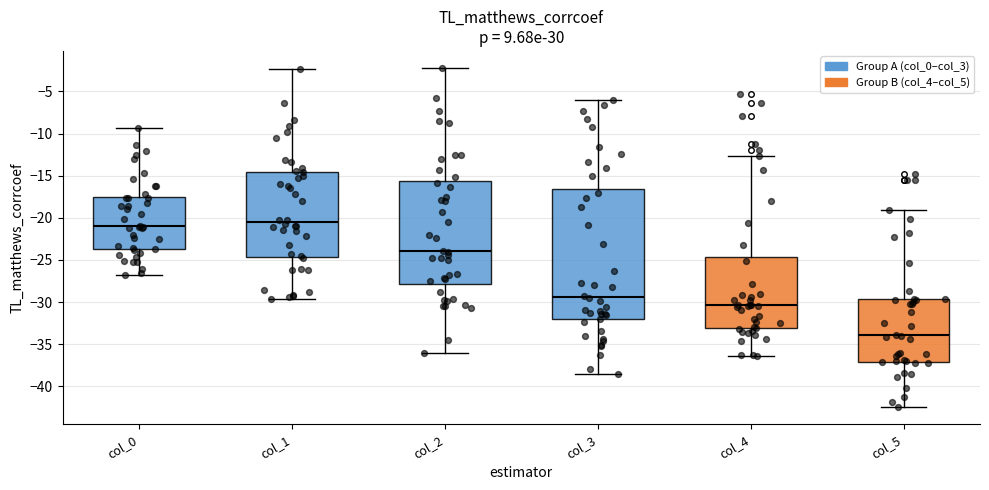

Comparing the boxes themselves (not the whiskers), which one is the tallest?

col_3